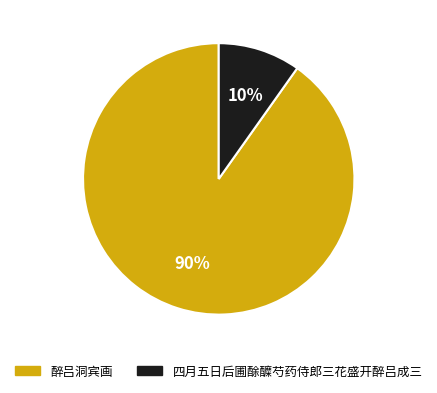

To the nearest percent, what is the difference between the largest and smallest slice percentages?

80%